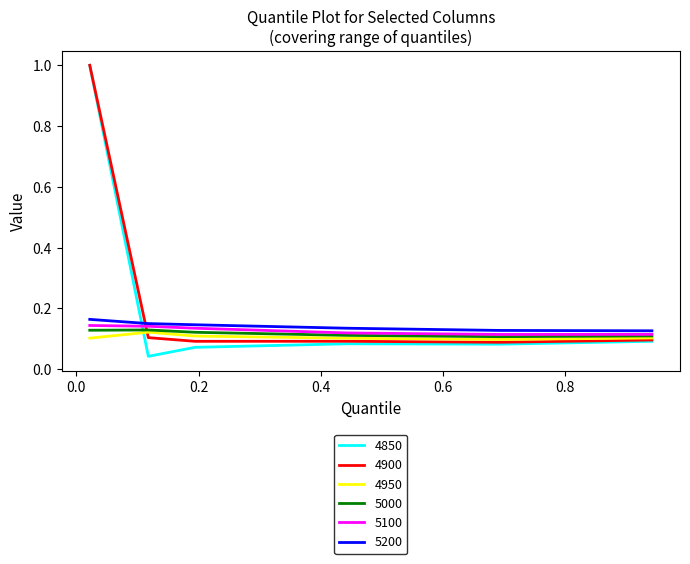

What is the greatest value displayed?

1.0